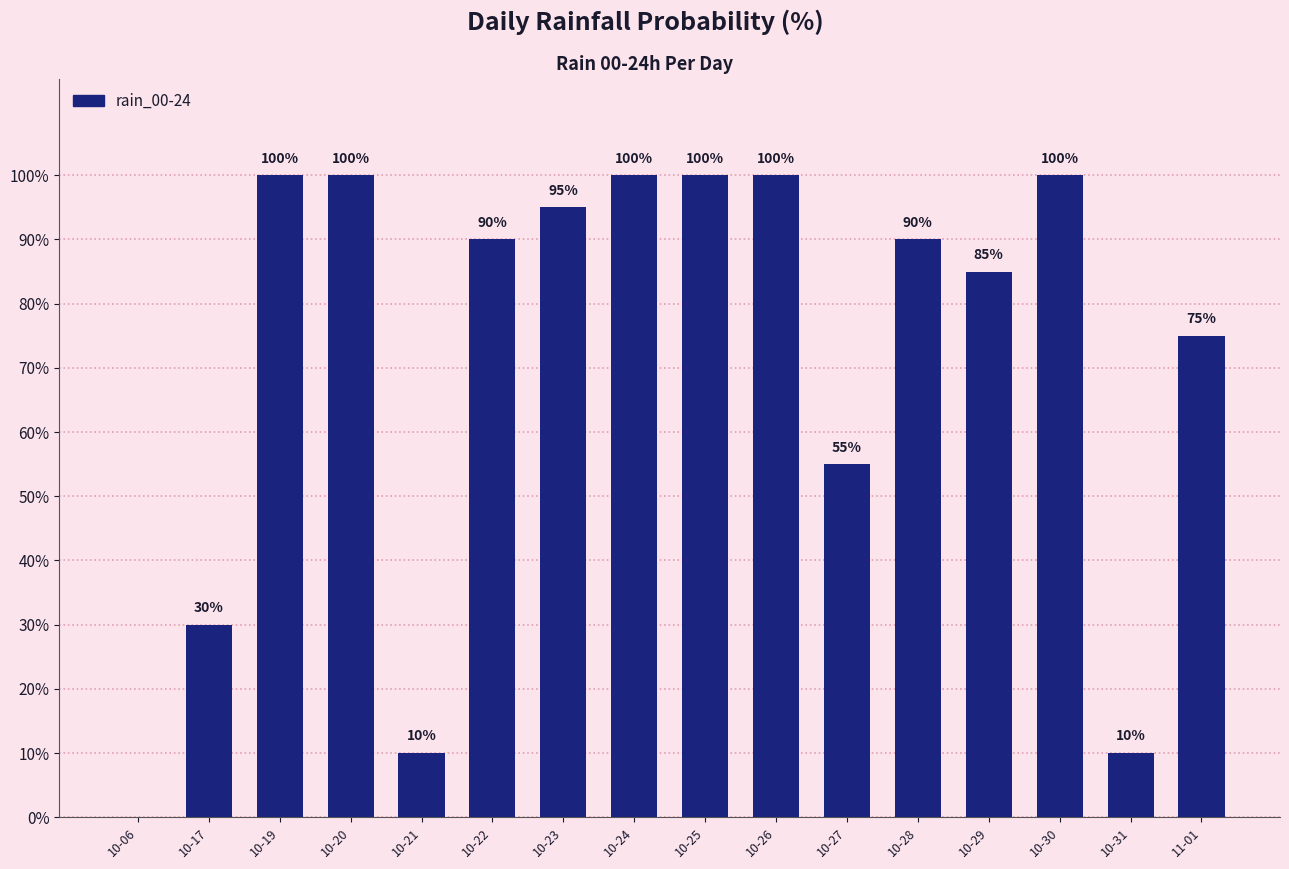

How many series are shown in this chart?

1